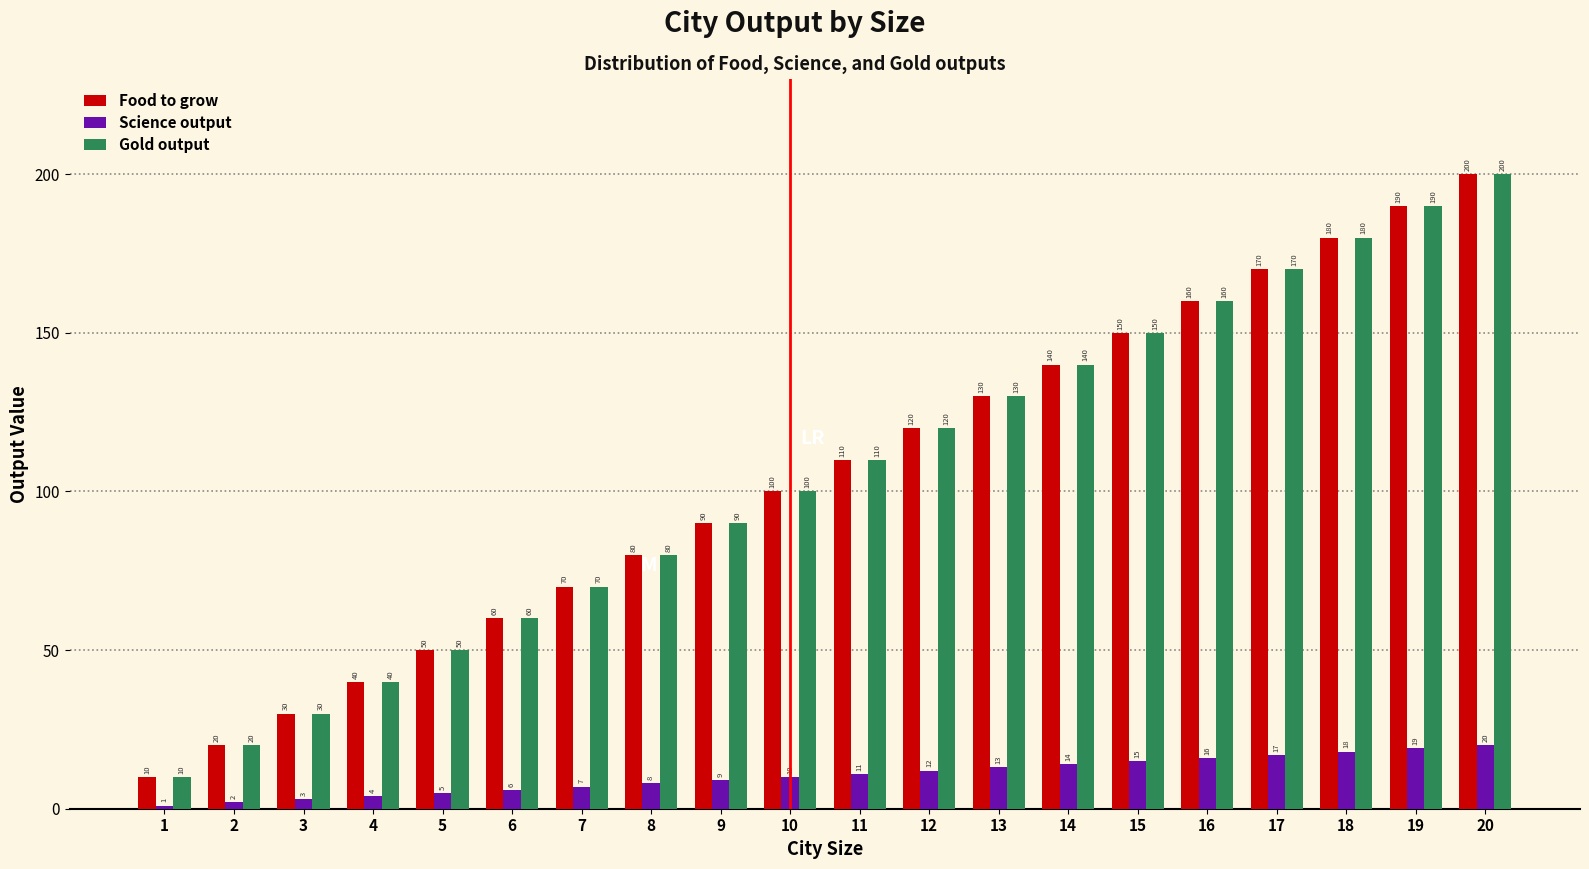

Reading right to left, what are all the values shown in this chart?

Food to grow: 200	190	180	170	160	150	140	130	120	110	100	90	80	70	60	50	40	30	20	10
Science output: 20	19	18	17	16	15	14	13	12	11	10	9	8	7	6	5	4	3	2	1
Gold output: 200	190	180	170	160	150	140	130	120	110	100	90	80	70	60	50	40	30	20	10